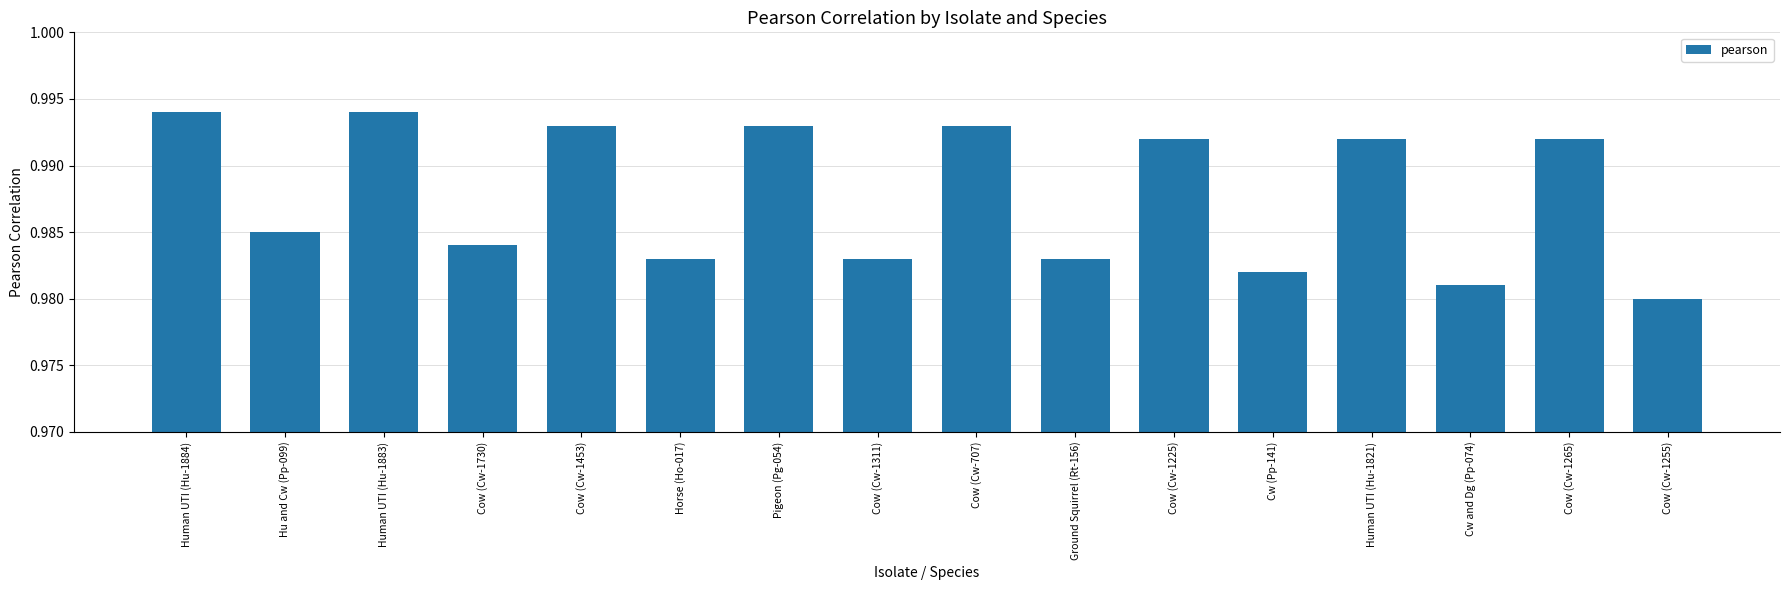

The chart shows a value of 0.6 at Human UTI (Hu-1884). True or false?

False